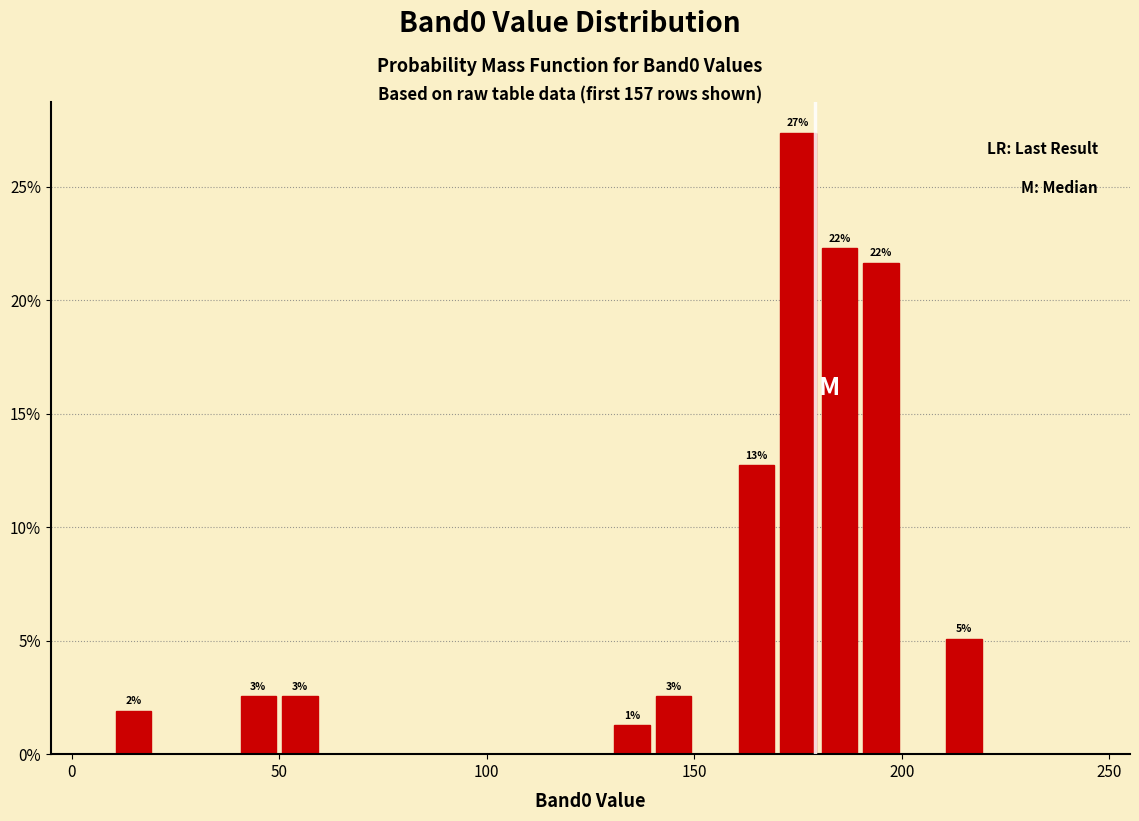

Read against the x-axis, roughly where is the centre of the tallest bar?

175